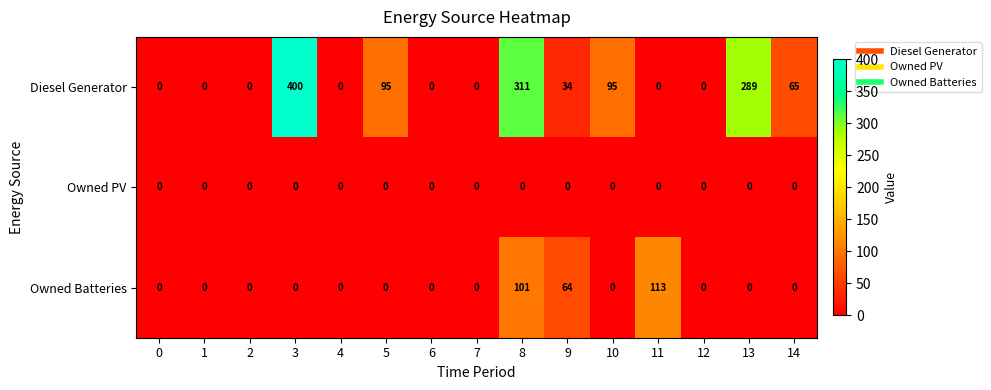

At how many categories does at least one series exceed 330?

1